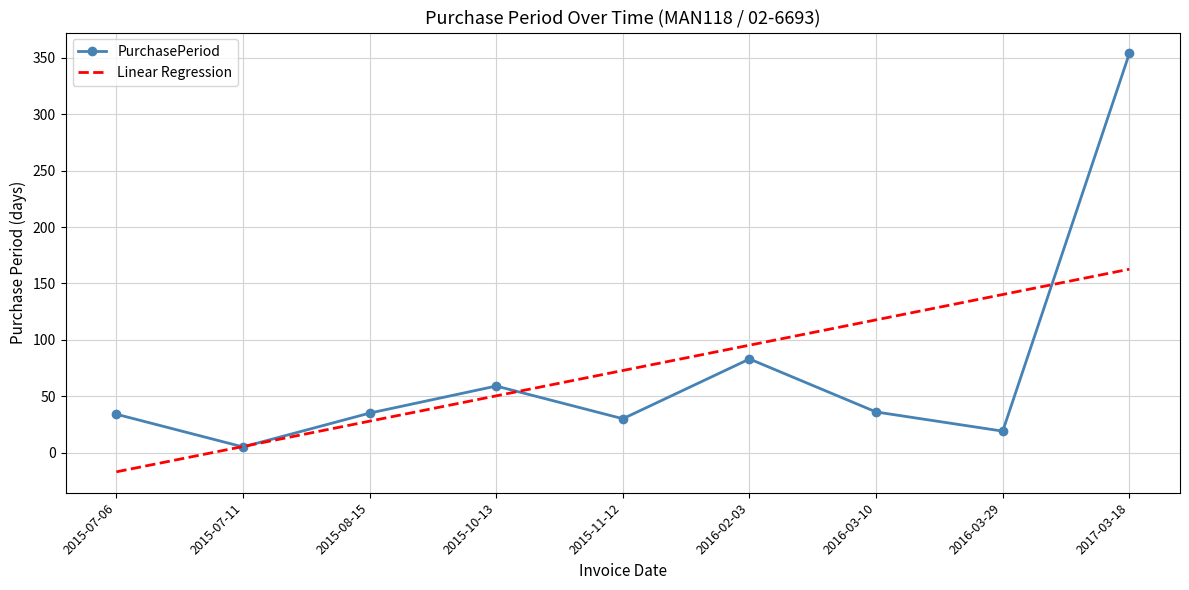

At which label is PurchasePeriod closest to 179?

2016-02-03